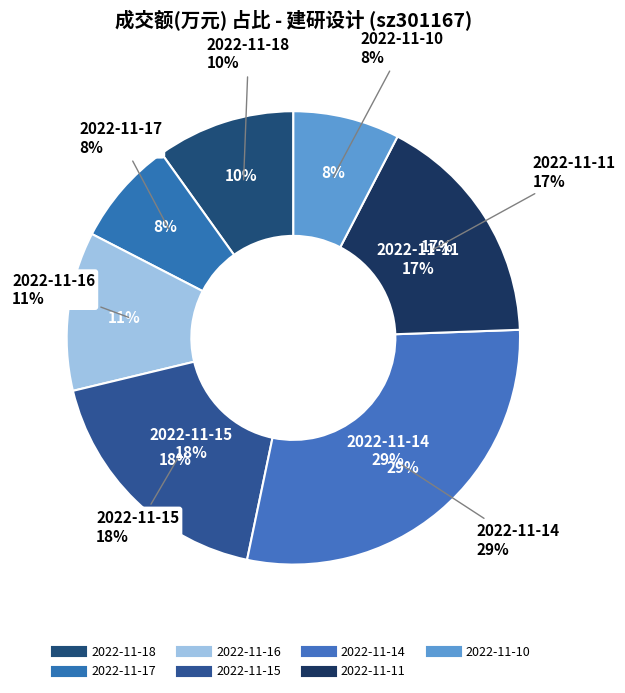

Is 2022-11-11 the majority of the pie?

No